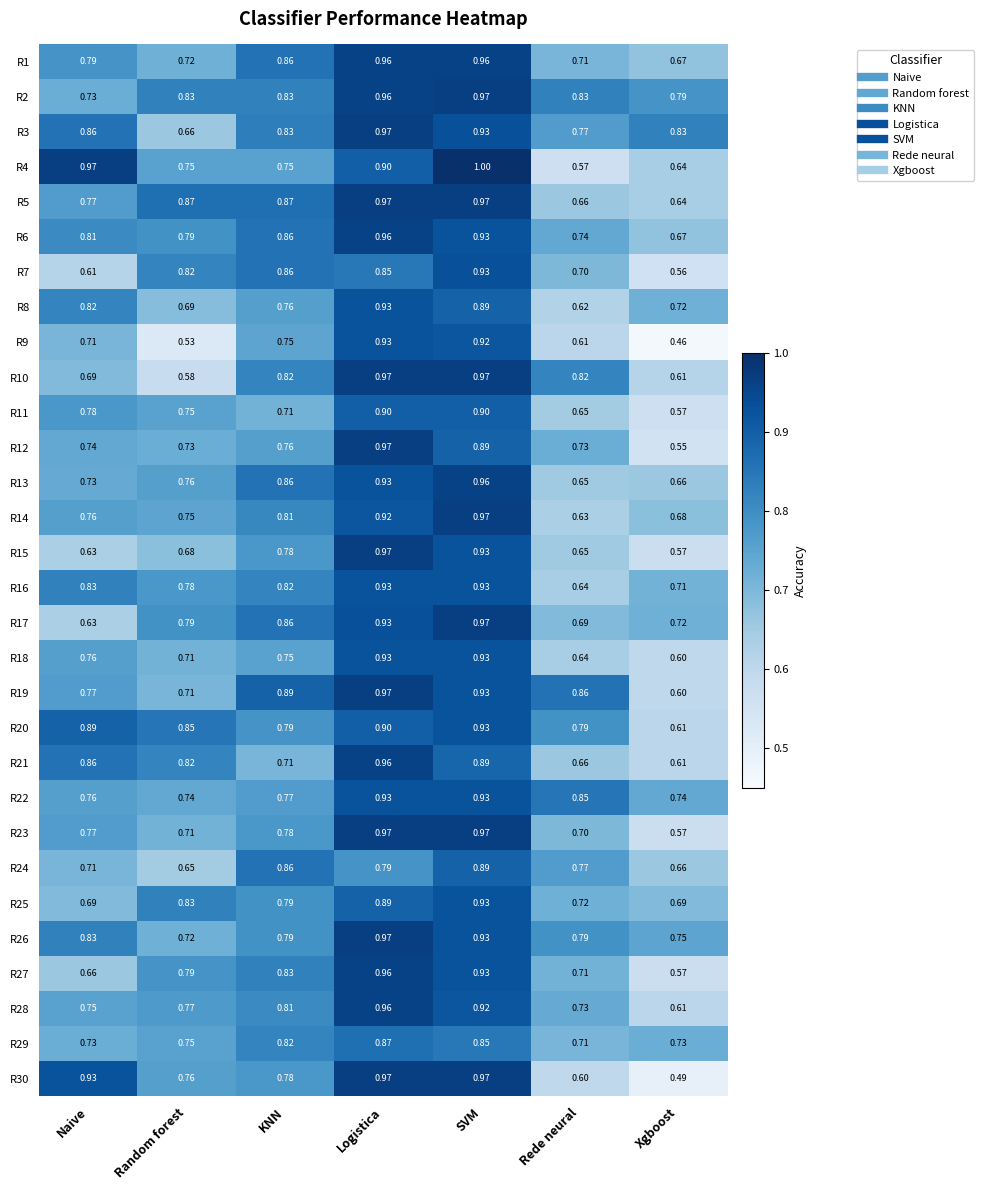

Is the value of R10 at Random forest greater than the value of R30 at SVM?

No